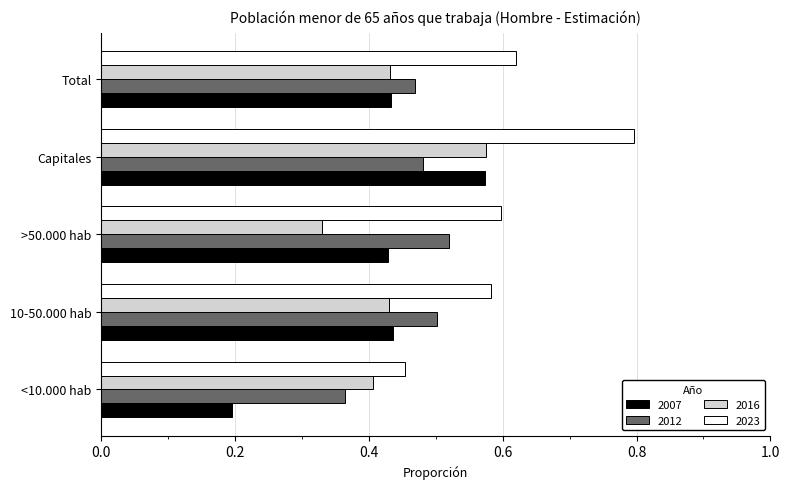

Which series changed the most between >50.000 hab and Capitales?

2016